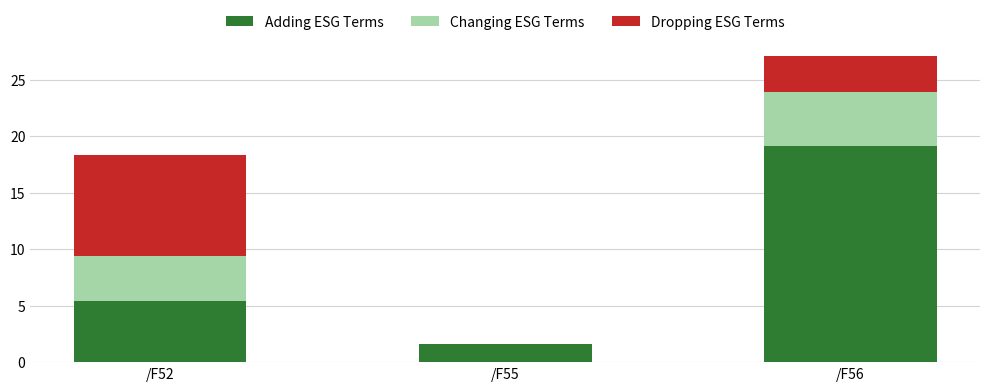

Reading left to right, what are the values for Adding ESG Terms?

/F52=5.4	/F55=1.6	/F56=19.1